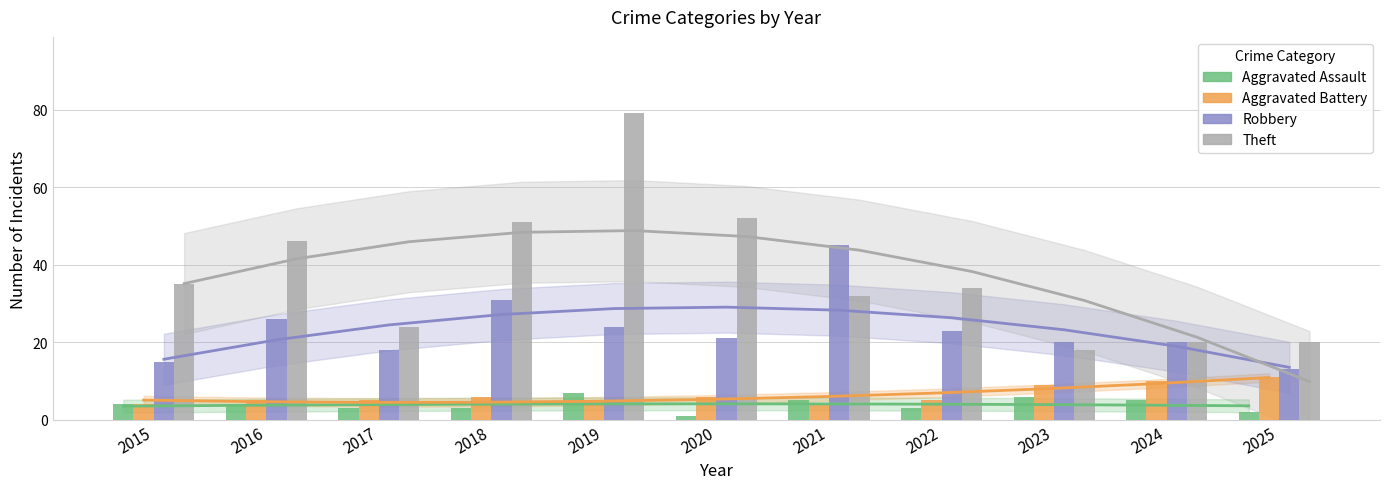

At 2022, list the series in order from largest to smallest.

Theft, Robbery, Aggravated Battery, Aggravated Assault